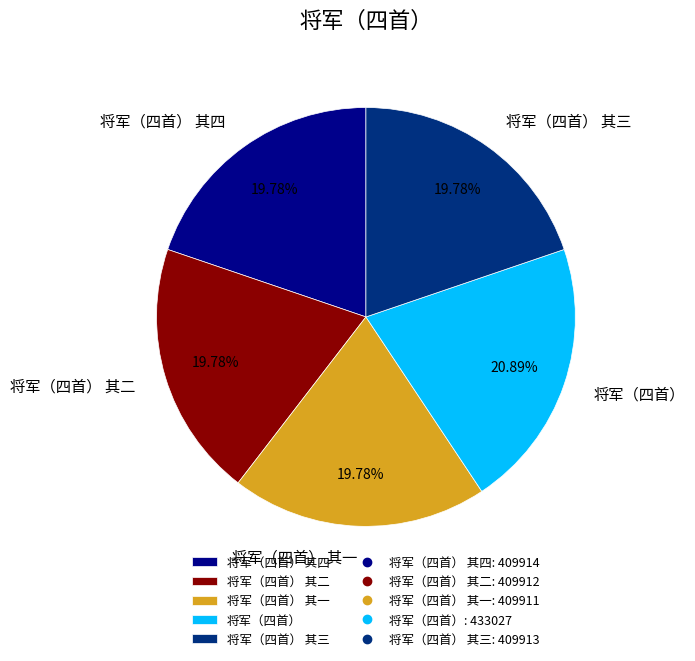

Combined, what portion of the pie is 将军（四首） and 将军（四首） 其二?

40.7%